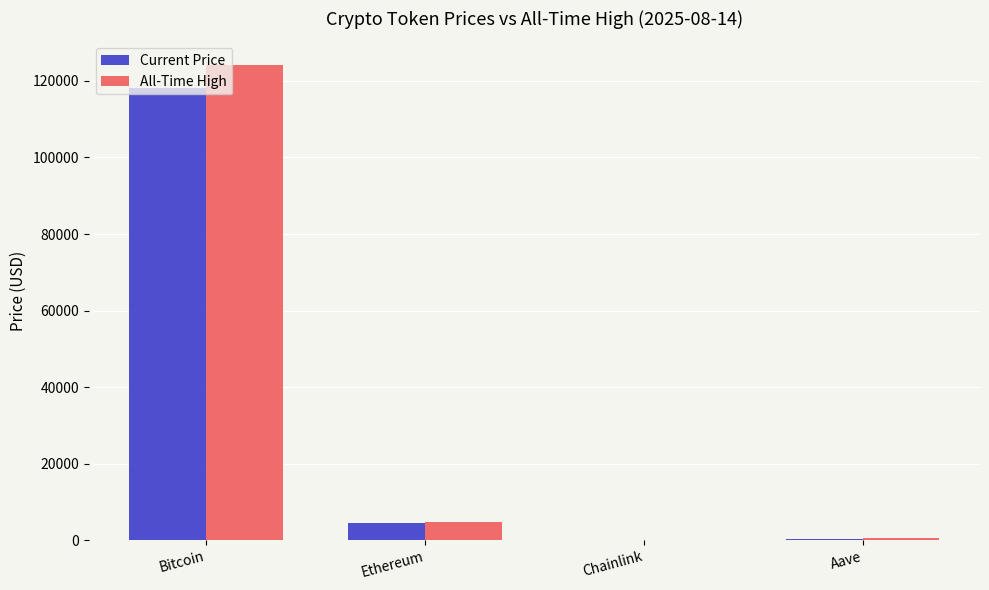

What is the highest value of the Current Price series?

118265.0